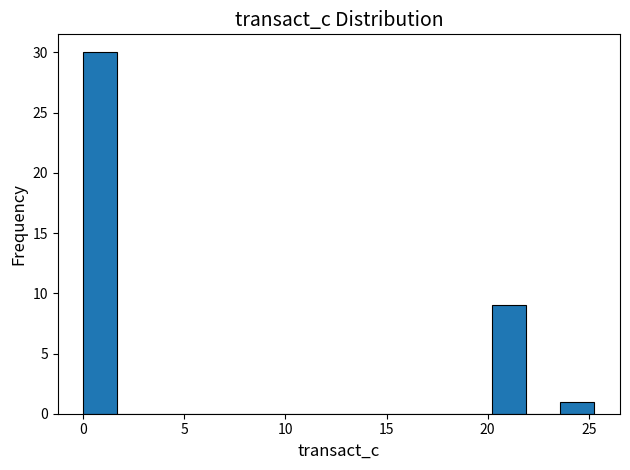

Around what value on the x-axis is the tallest bar? Give the approximate position of its centre, as read against the axis.

1.0